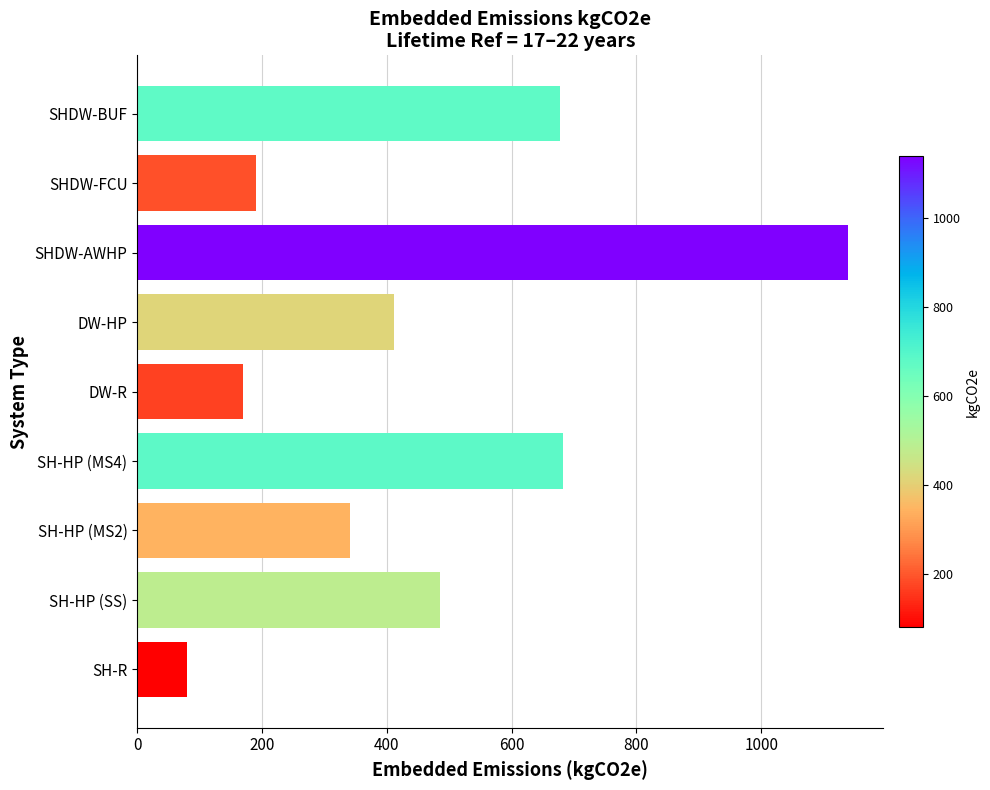

What is the difference between the maximum and minimum values?

1059.3